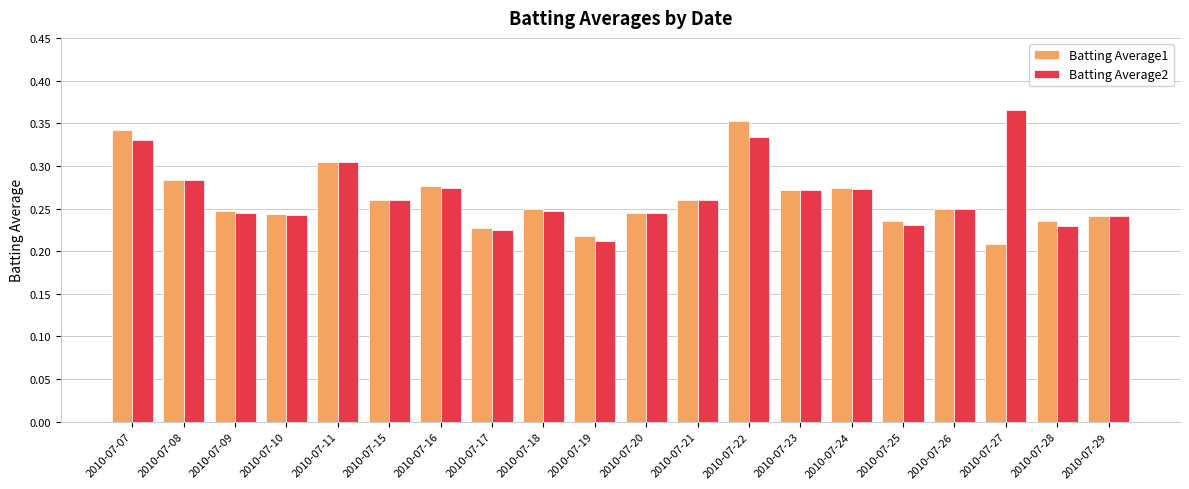

What is the sum of all Batting Average1 values?

5.2